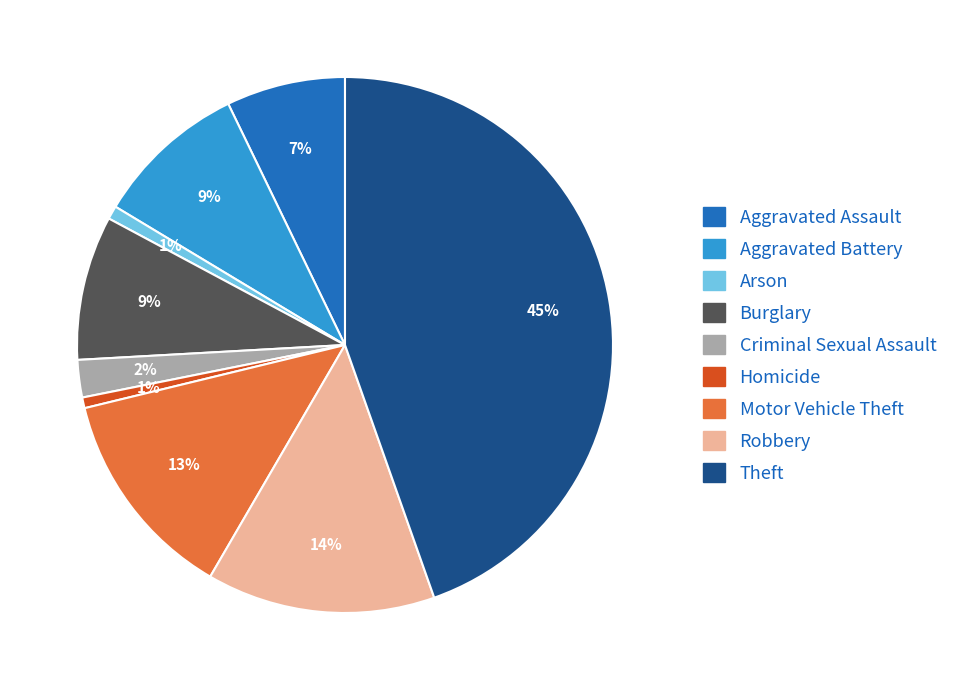

To the nearest percent, what percentage of the pie is Criminal Sexual Assault?

2%